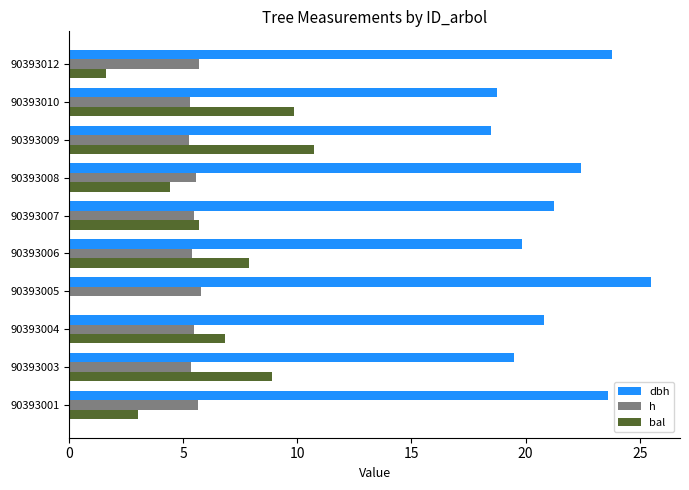

How many categories are shown in the chart?

10